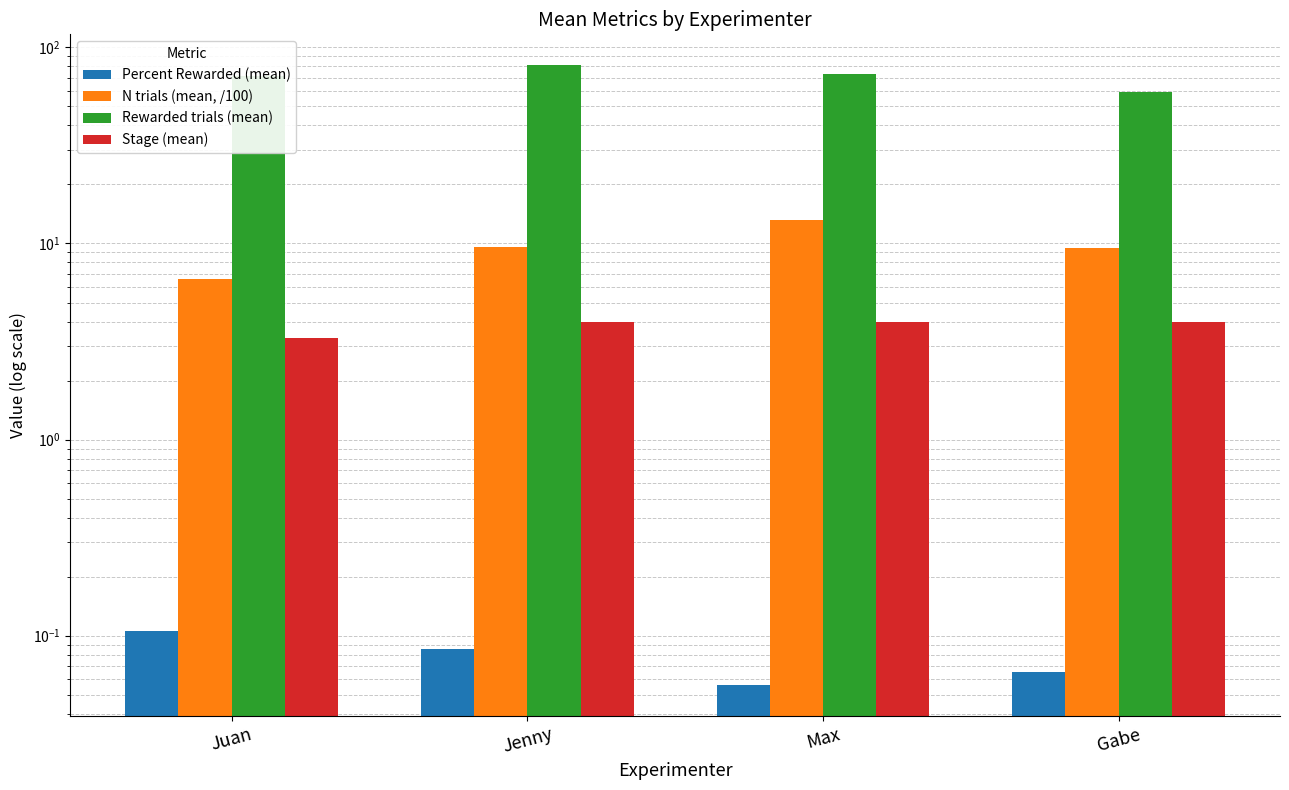

What is the value of the Percent Rewarded (mean) bar at the 1st from the left?

0.1